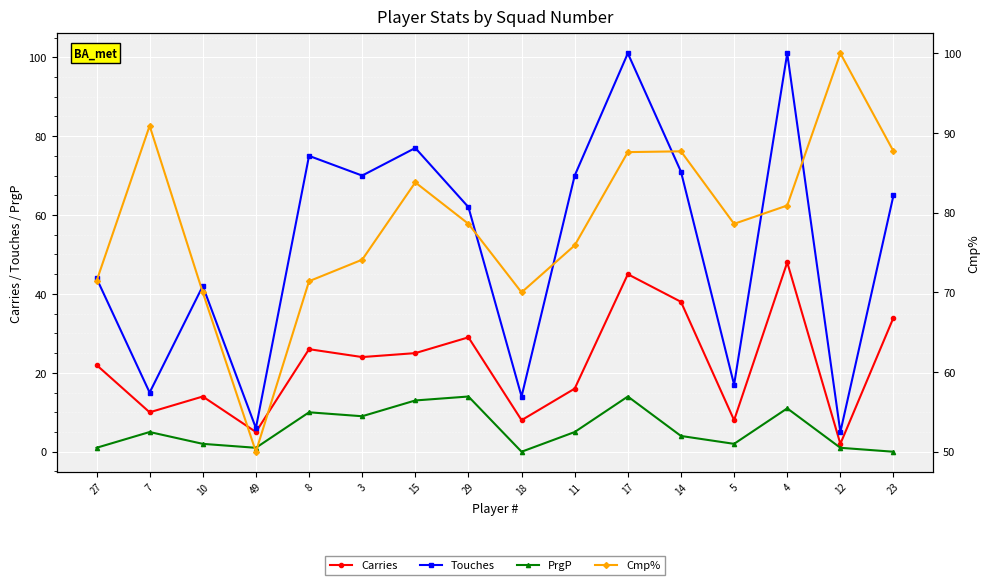

What is the sum of the Carries values at 29 and 15?

54